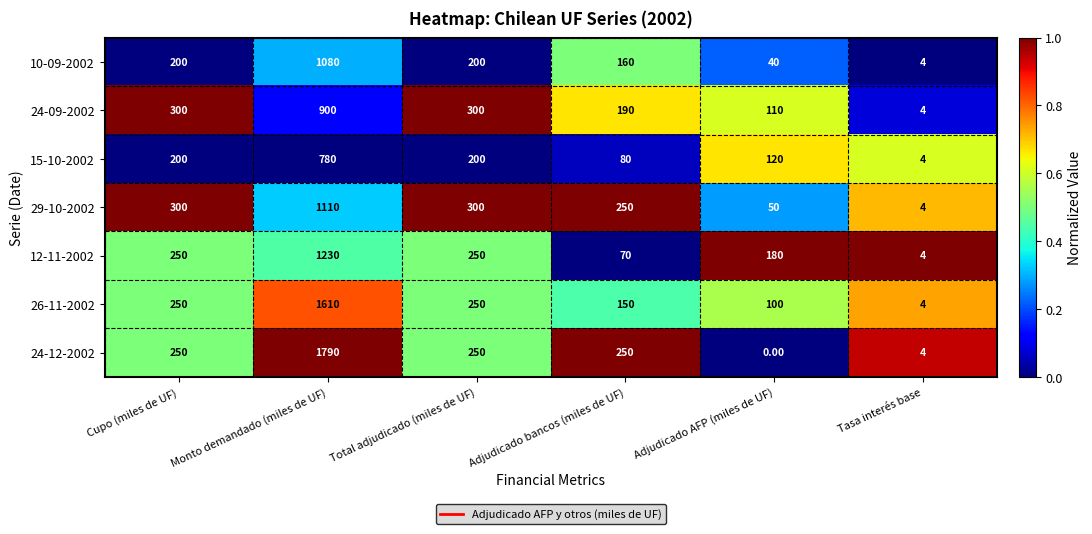

Which series has the largest range (max minus min)?

24-12-2002